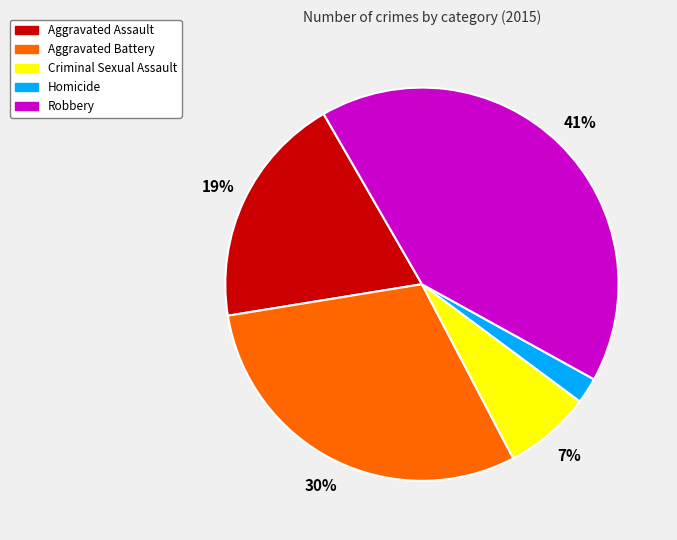

Between Aggravated Battery and Criminal Sexual Assault, which is larger?

Aggravated Battery